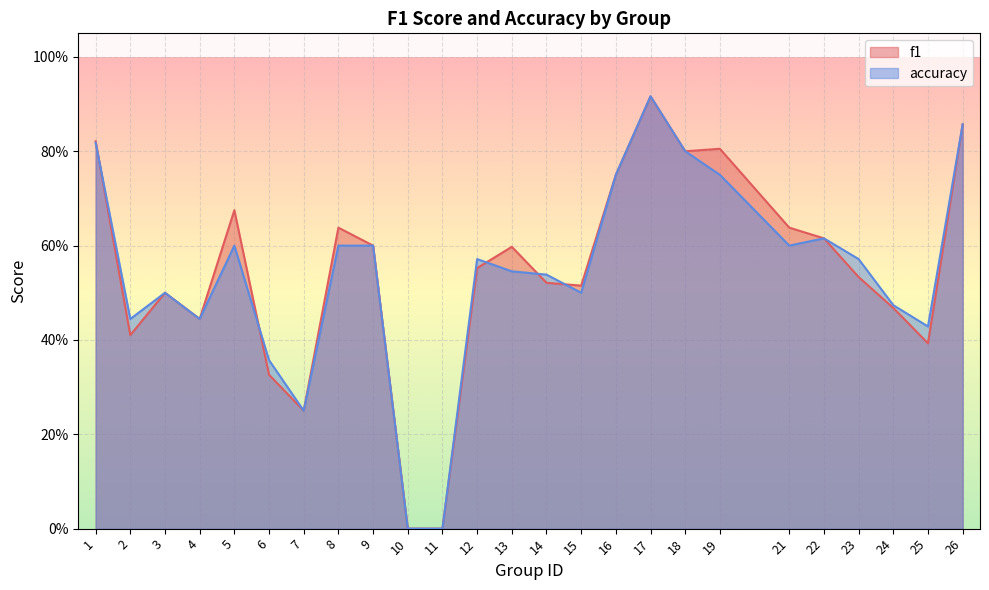

What is the value of the accuracy point at the 14th from the left?

0.5